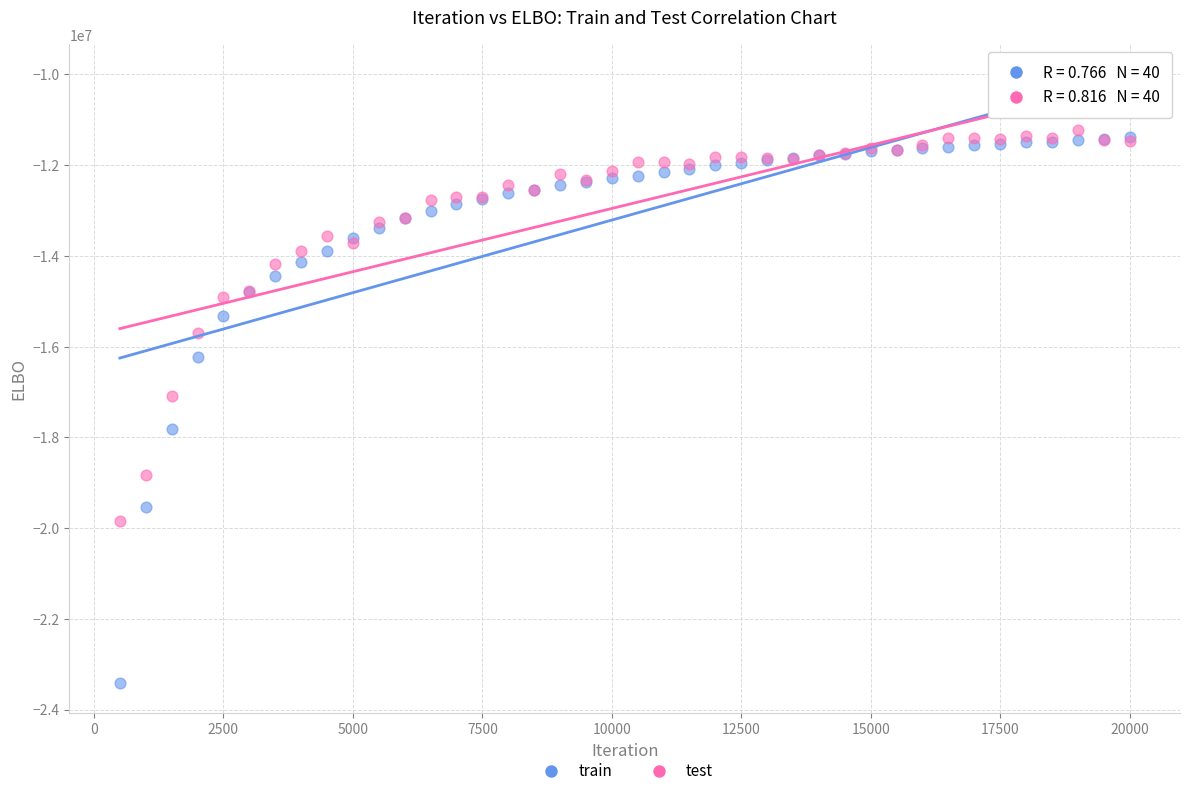

Which series has the largest Y range (max minus min)?

train